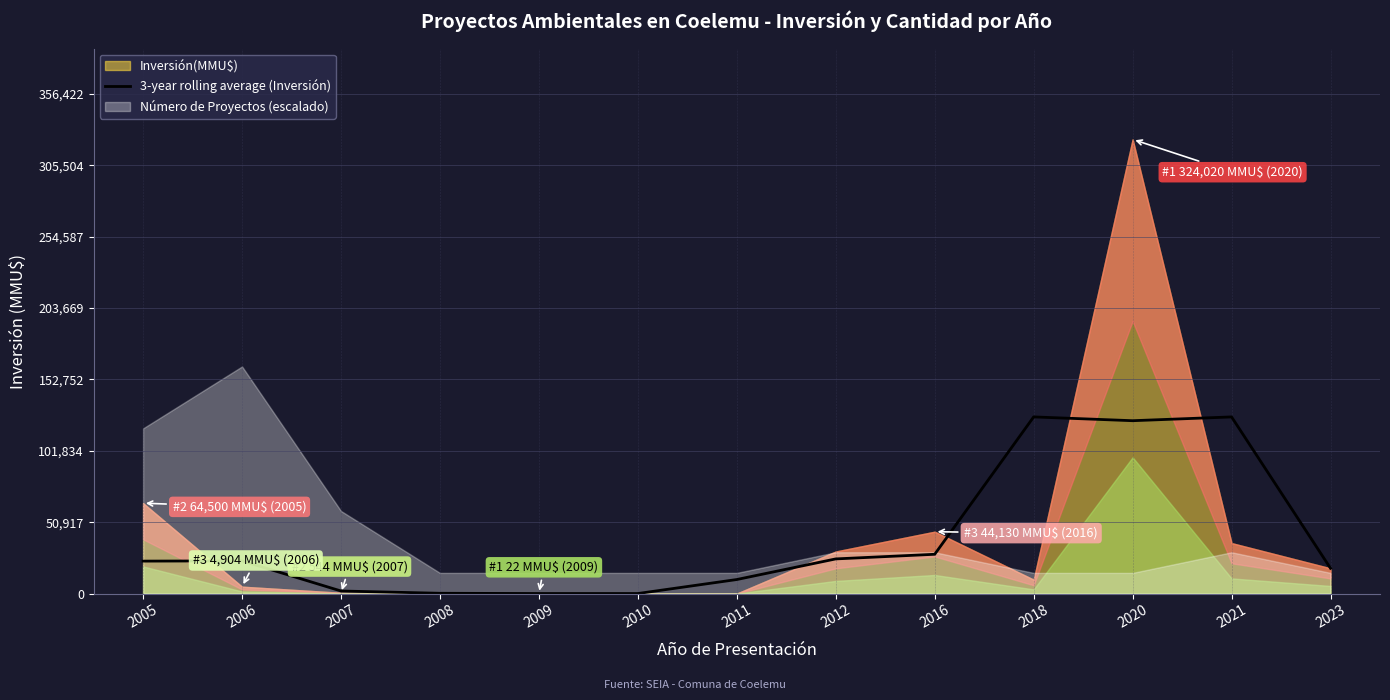

What is the value of the 5th point from the left?

7.3